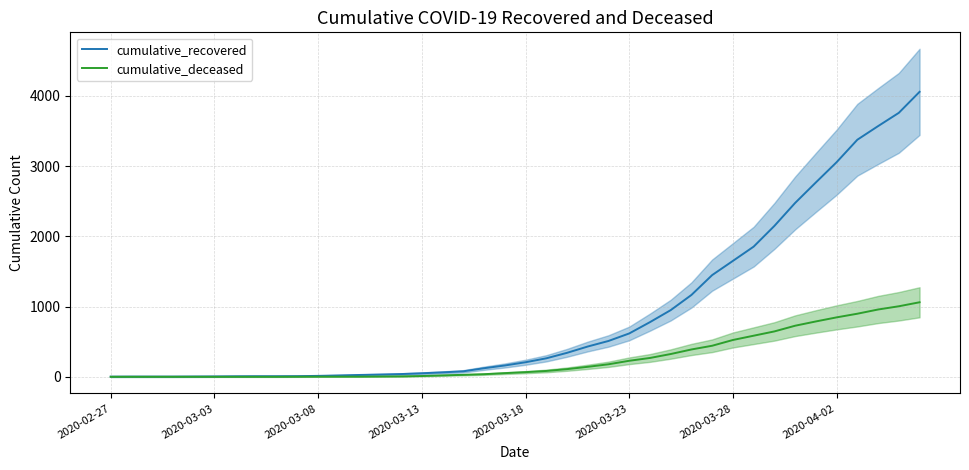

How many values in the cumulative_deceased series are below 66?

20